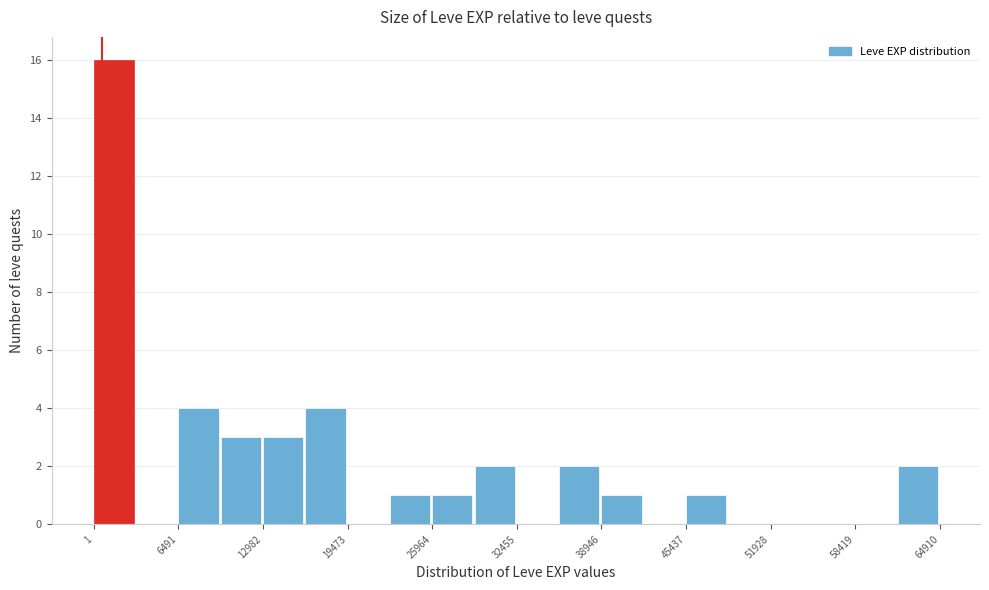

Read against the x-axis, roughly where is the centre of the tallest bar?

2000